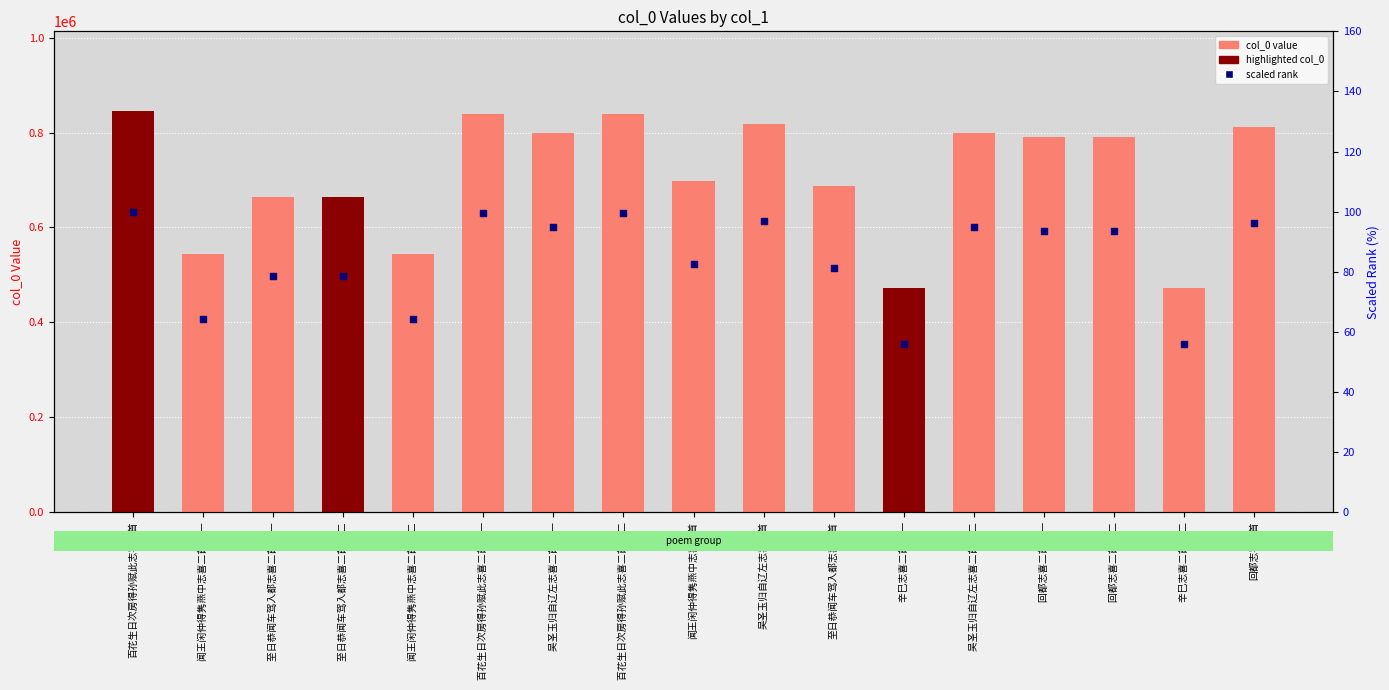

What is the total value across all series at 至日恭闻车驾入都志喜二首 其一?

663925.6